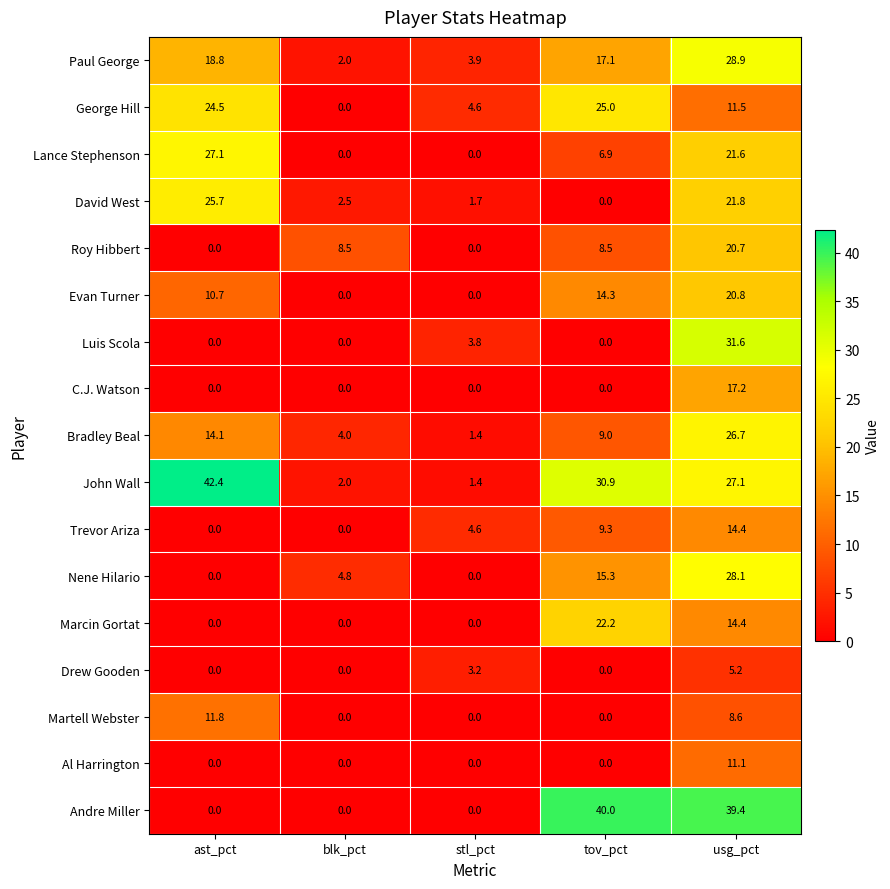

At which label does Roy Hibbert first exceed 8?

blk_pct